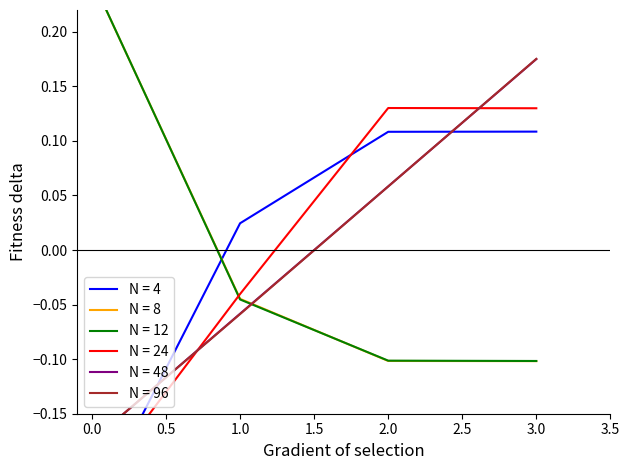

How many lines are shown in the chart?

6